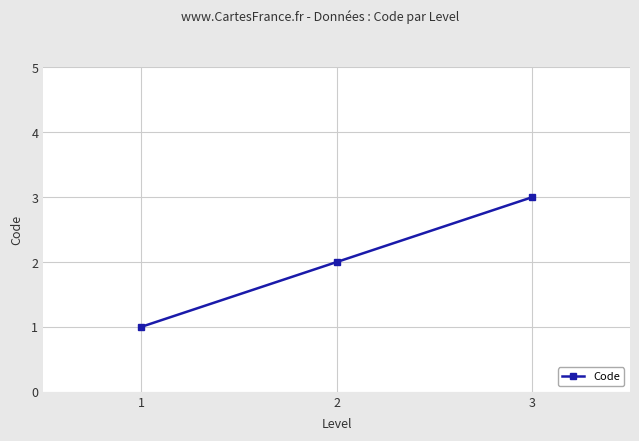

Approximately how many times larger is the value at 1 compared to 3?

0.3